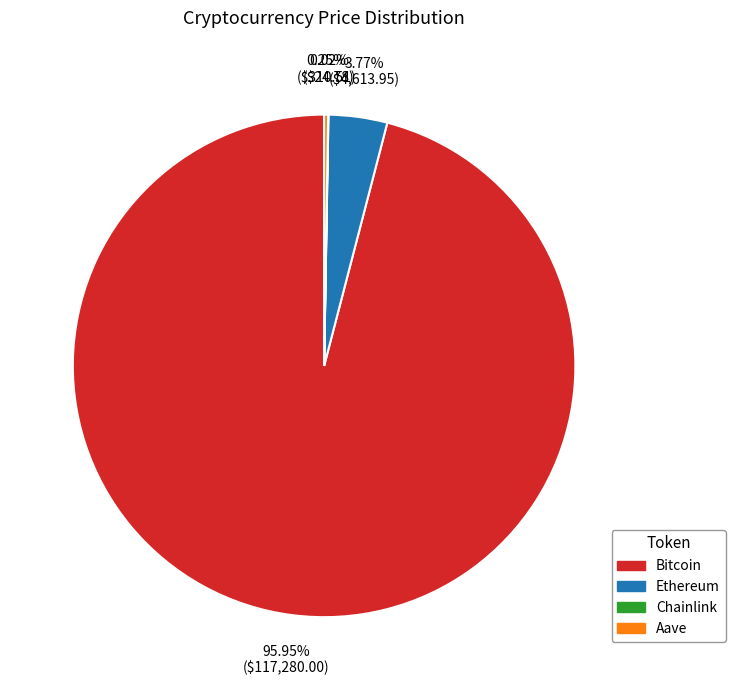

Which slice represents more than half of the pie?

Bitcoin